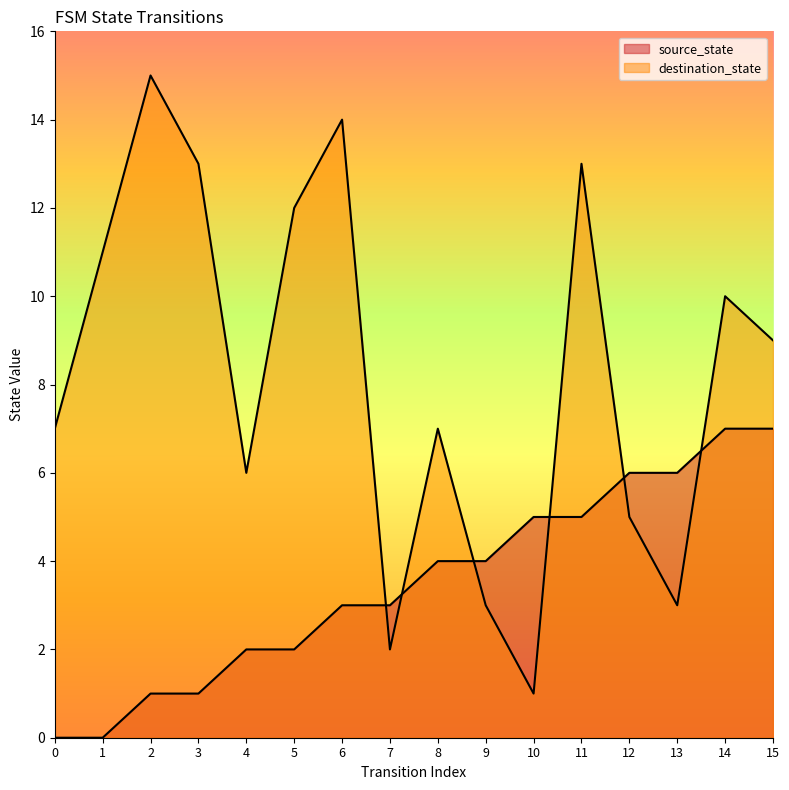

Does the chart display data point markers on the line(s)?

No